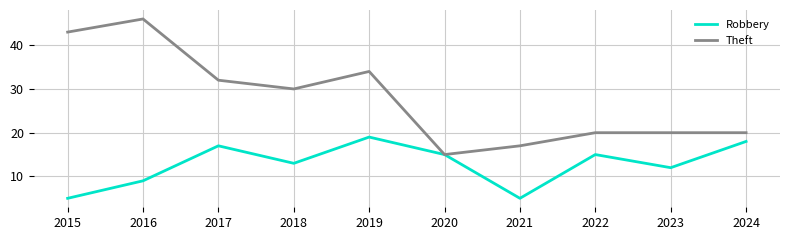

What is the approximate value of Robbery at 2024?

18